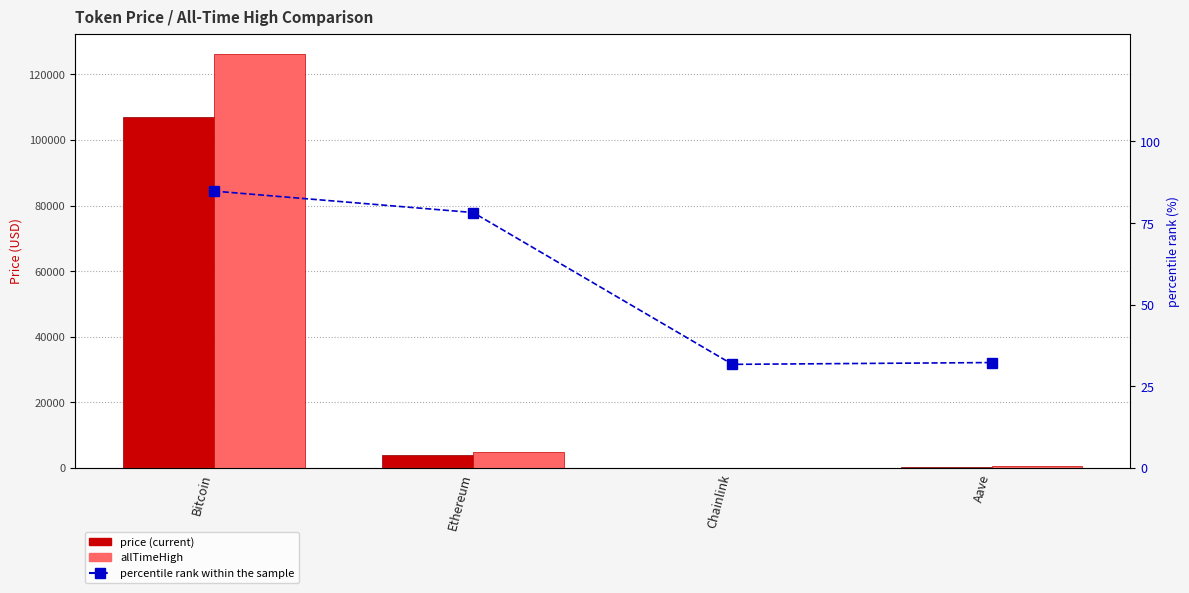

Which series changed the most between Ethereum and Chainlink?

allTimeHigh